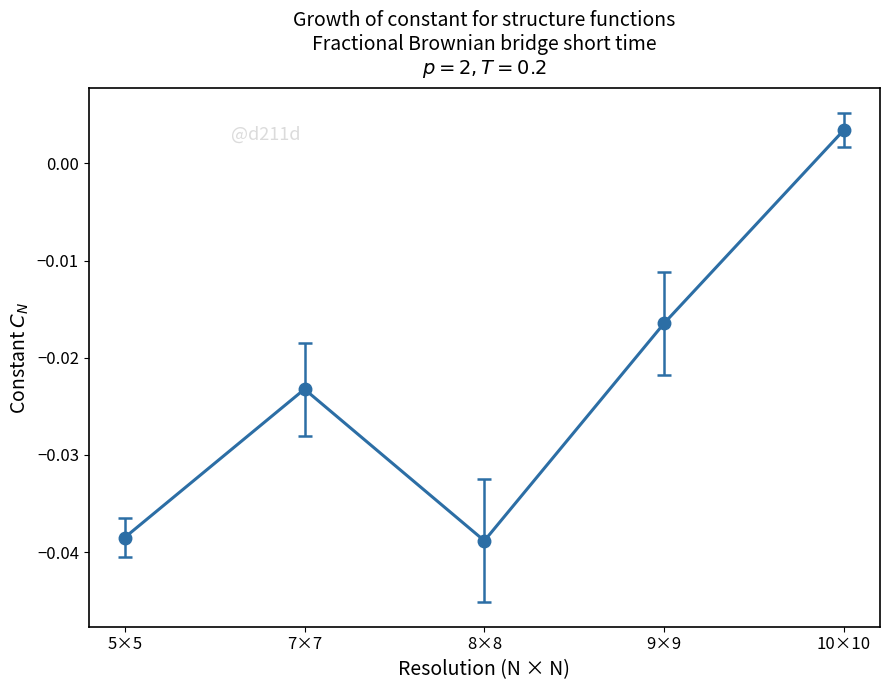

What position from the left is 10×10?

5